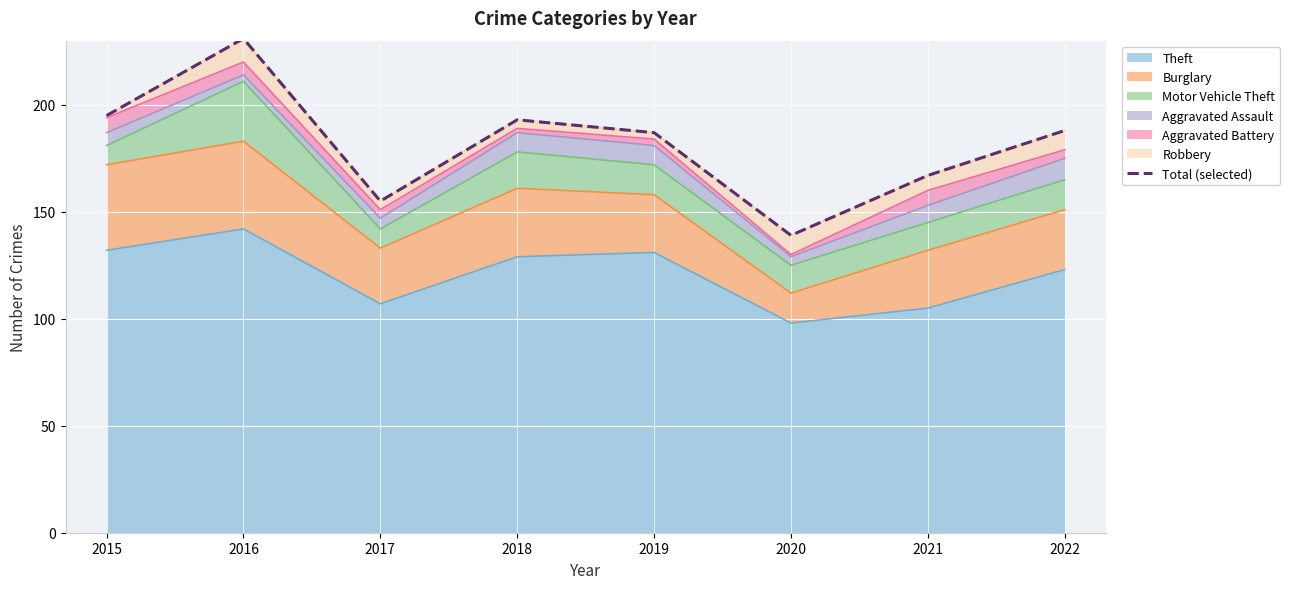

Does the chart display data point markers on the line(s)?

No